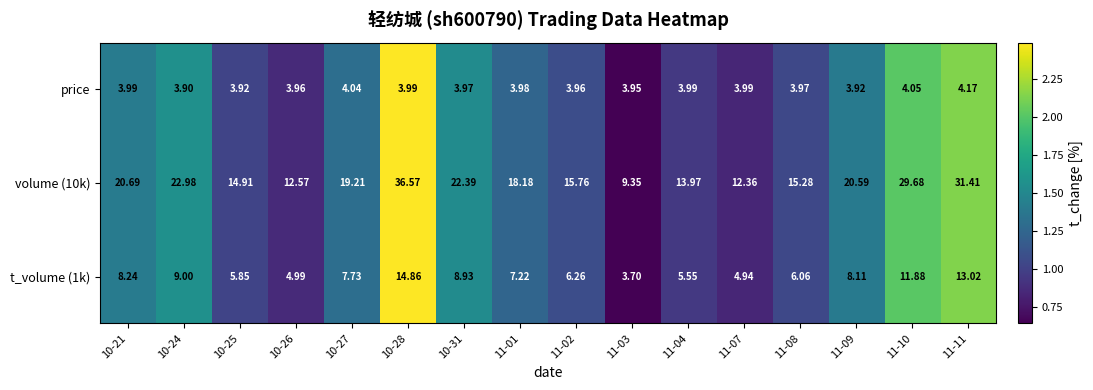

Is the value of t_volume (1k) at 11-01 greater than the value of price at 10-25?

Yes